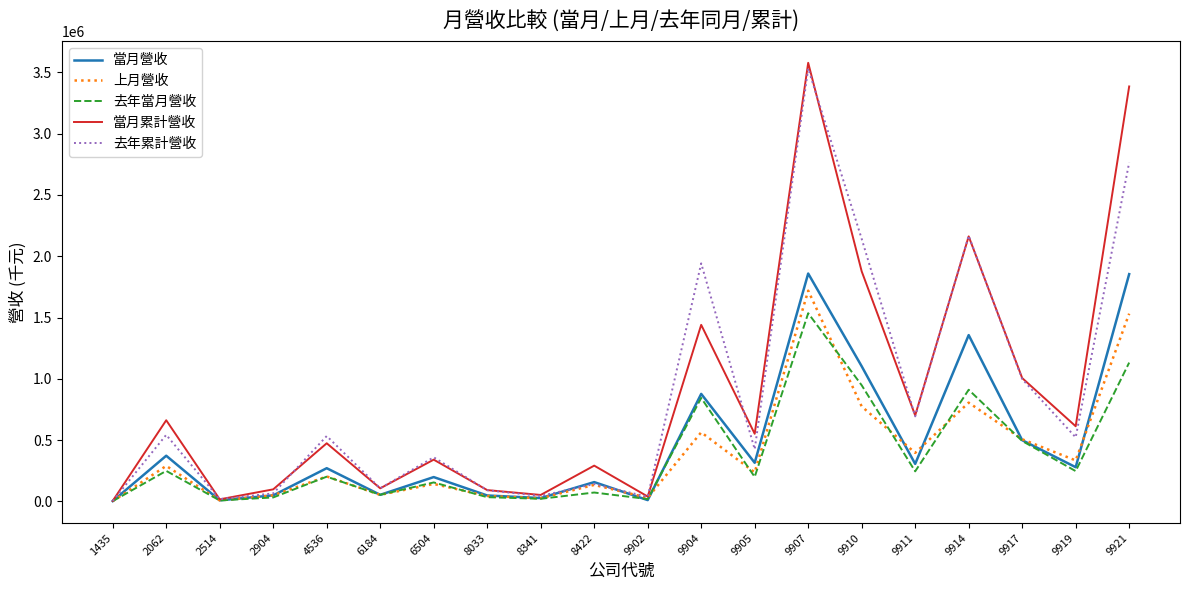

The 當月累計營收 series shows 3789827 at 9914. True or false?

False